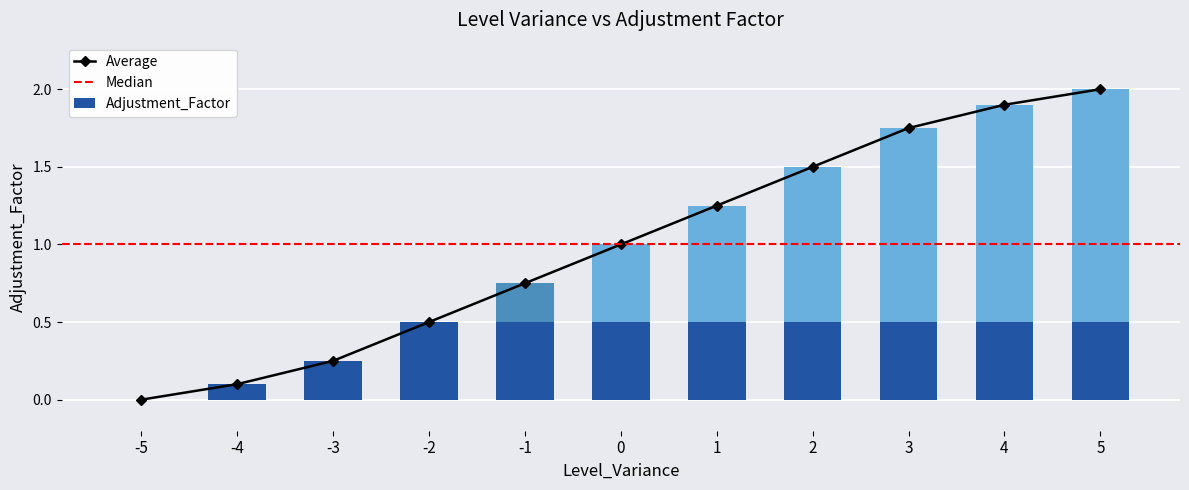

Reading left to right, transcribe all the data shown in this chart.

0.0	0.1	0.2	0.5	0.8	1.0	1.2	1.5	1.8	1.9	2.0